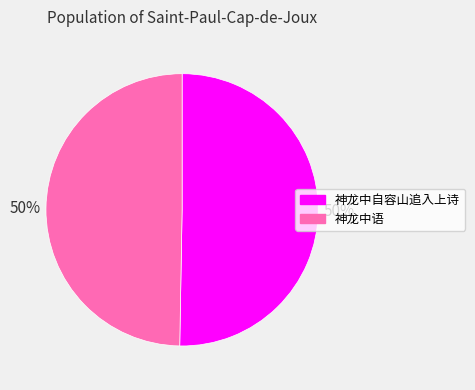

Combined, do 神龙中自容山追入上诗 and 神龙中语 account for over 50%?

Yes